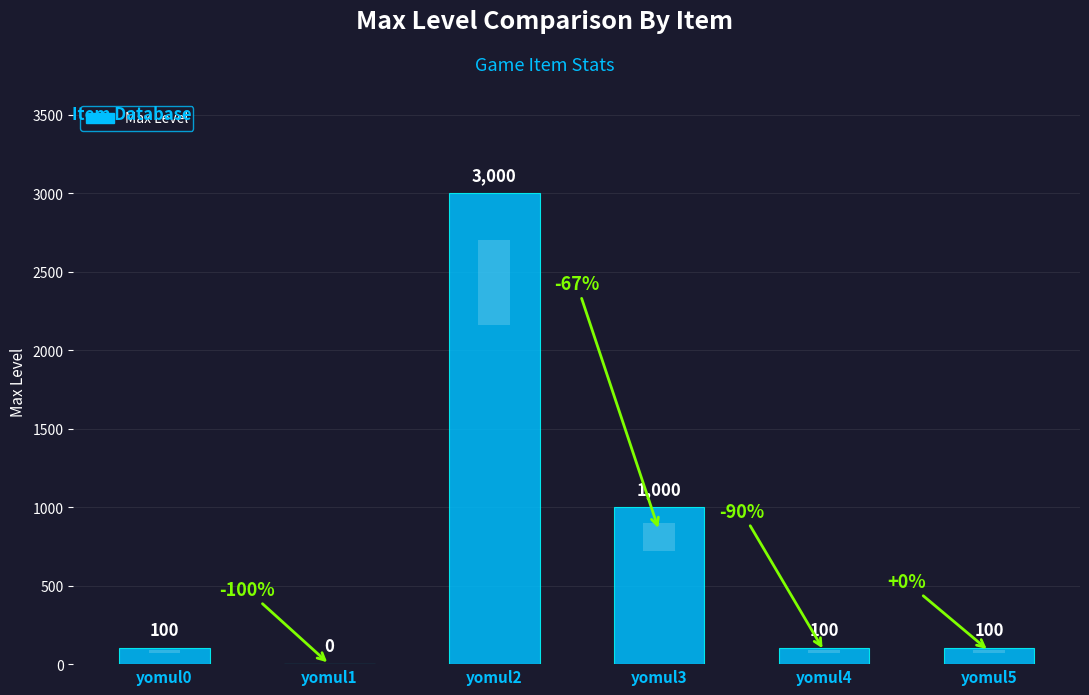

The chart shows a value of 159 at yomul4. True or false?

False